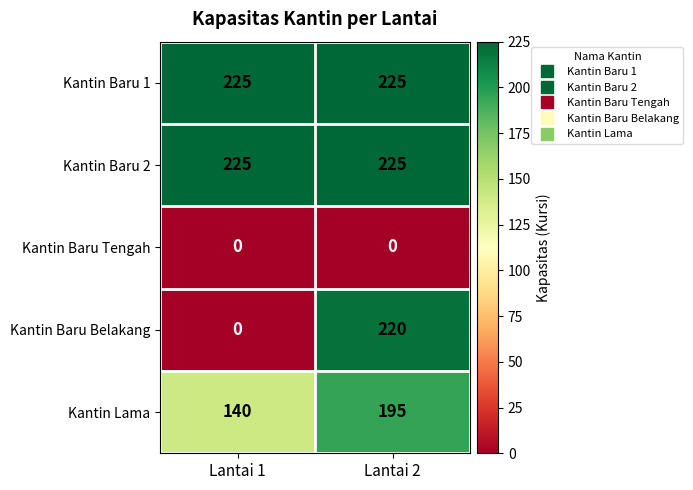

The Kantin Baru 1 series shows 346 at Lantai 1. True or false?

False